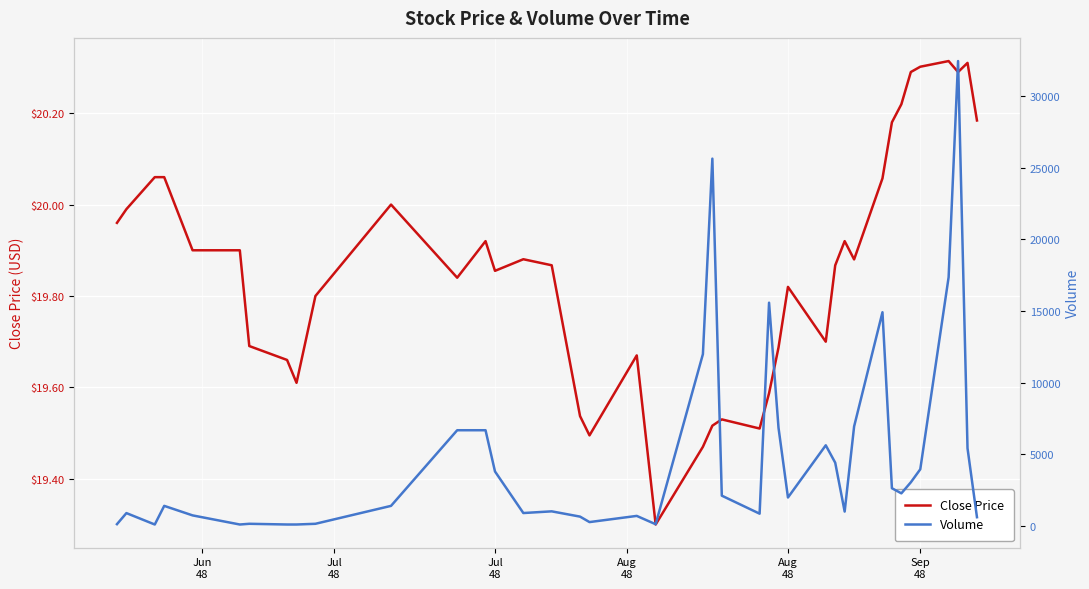

What is the minimum value shown in the chart?

19.3